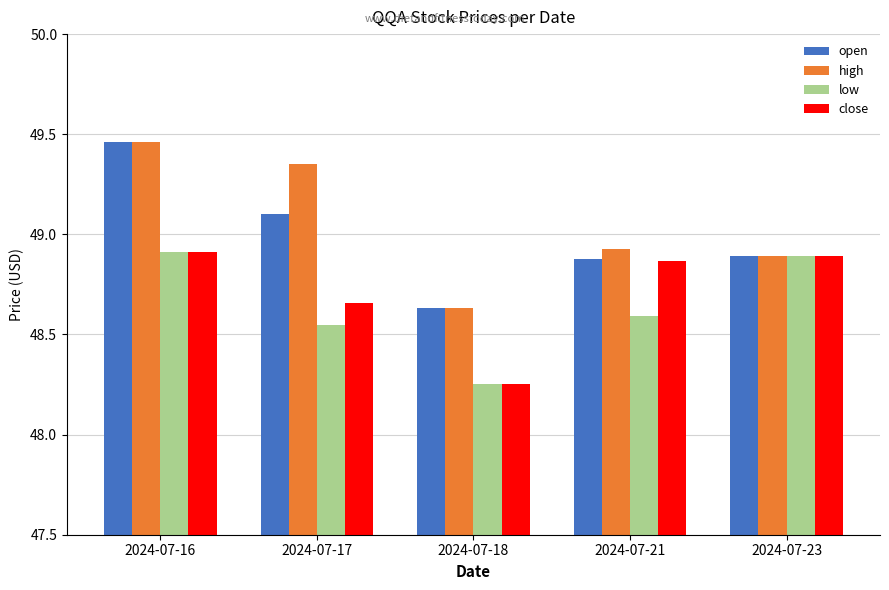

Count the close values in the range 48 to 49.

5